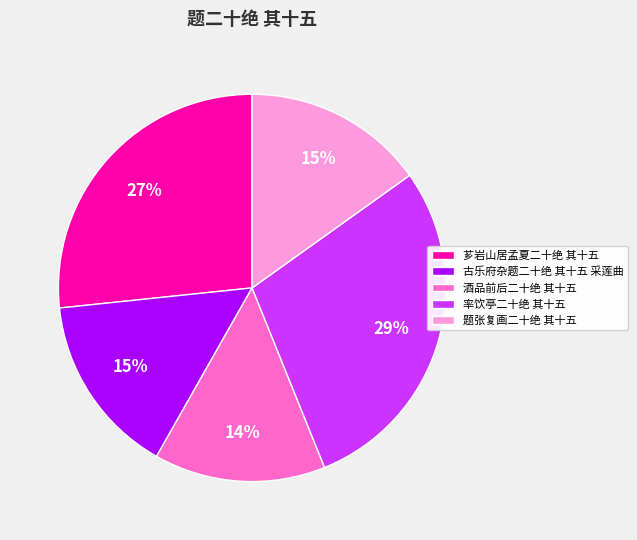

To the nearest percent, what is the combined percentage of 酒品前后二十绝 其十五 and 率饮亭二十绝 其十五?

43%